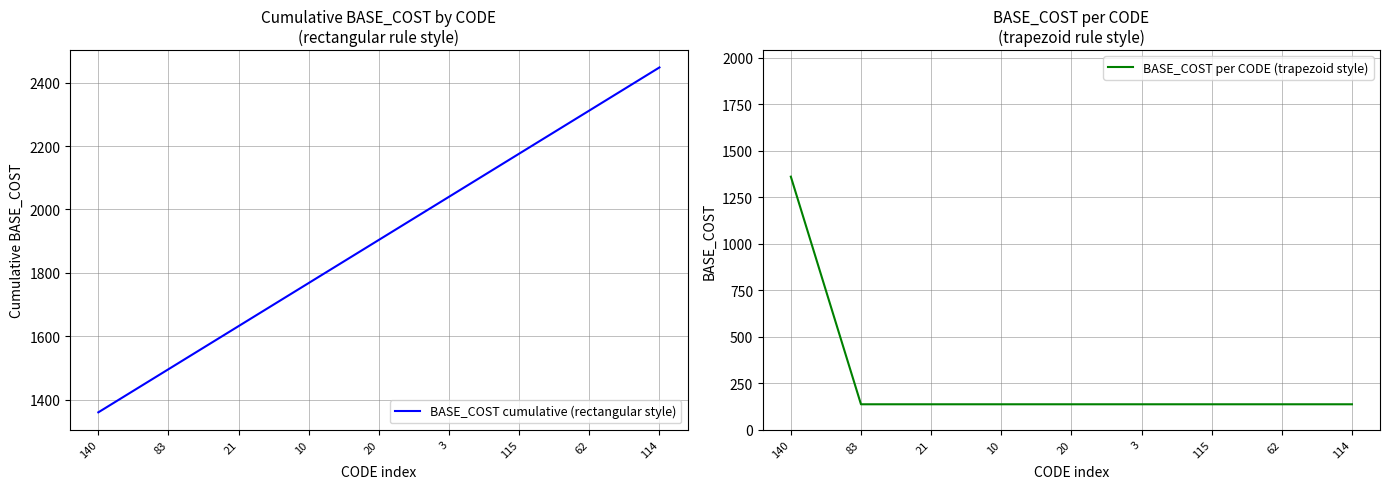

What position from the left is 115?

7